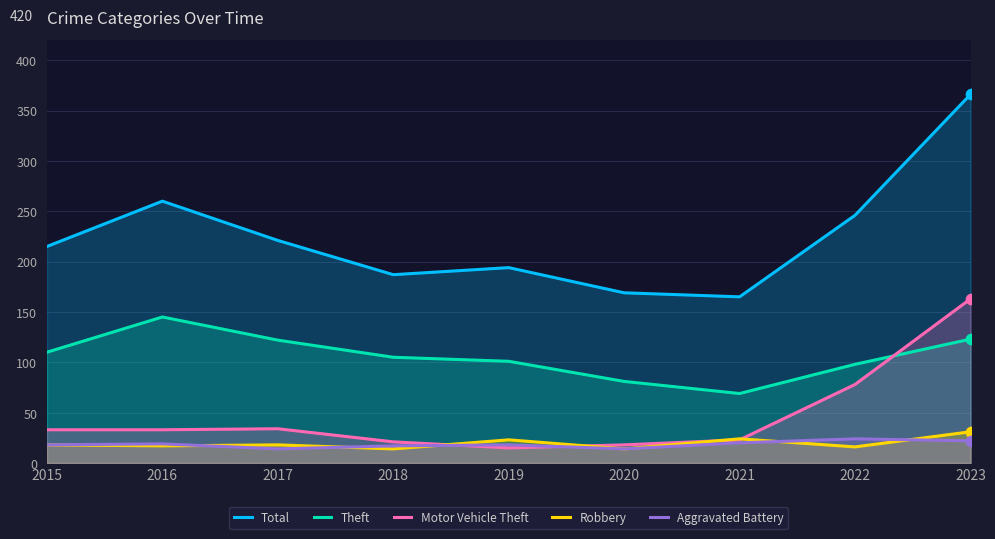

Which series reaches the minimum Y coordinate?

Robbery